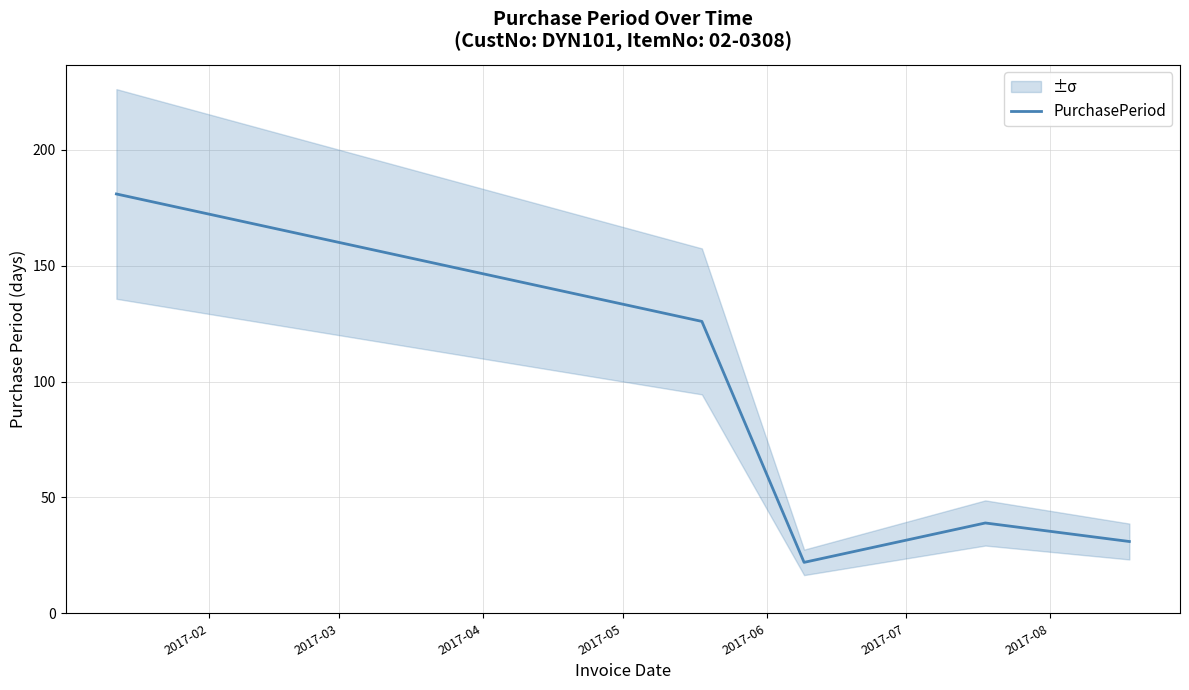

What is the maximum value shown in the chart?

181